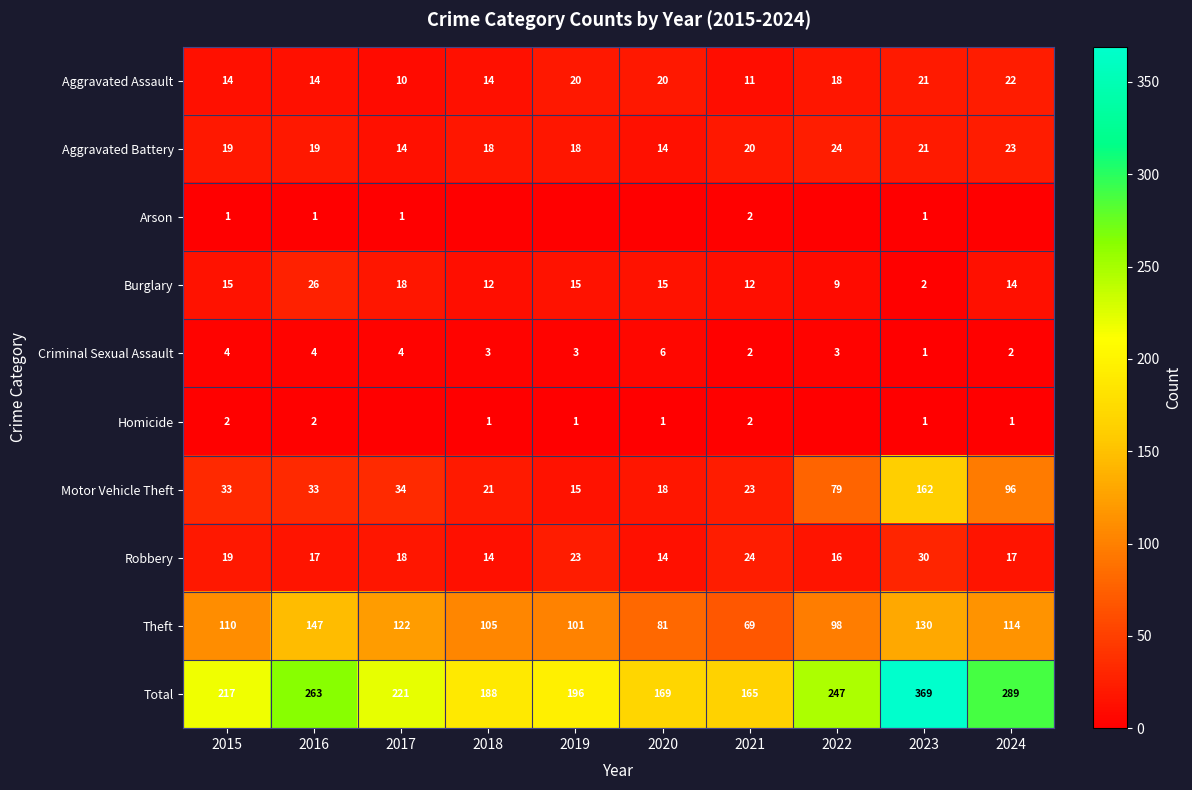

What value does the Robbery series have at 2016?

17